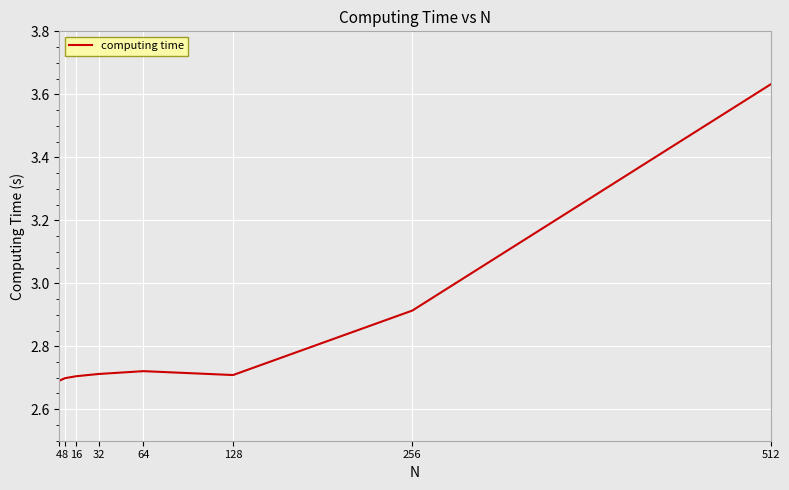

True or false: there are more than 2 points higher than both neighbors.

False